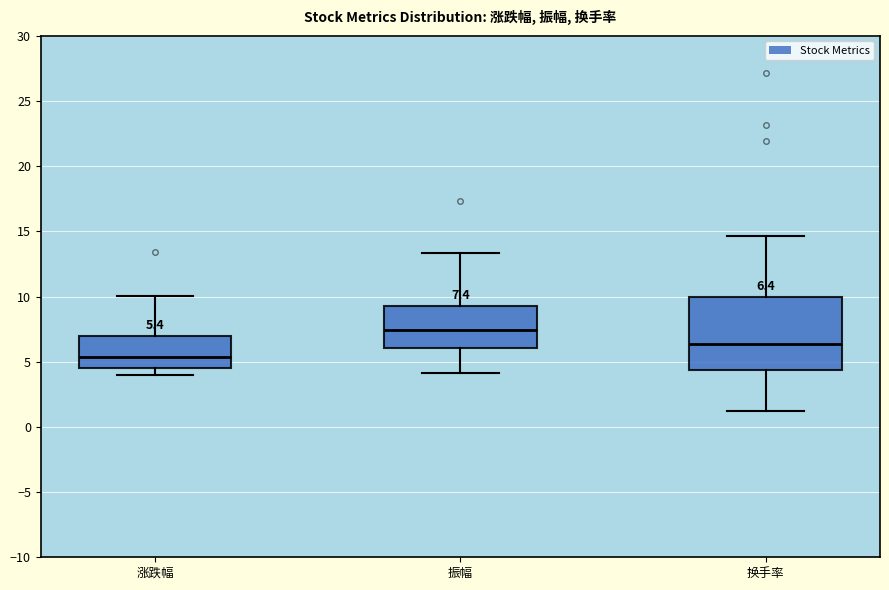

Which box is the tallest, from its lower edge to its upper edge?

换手率